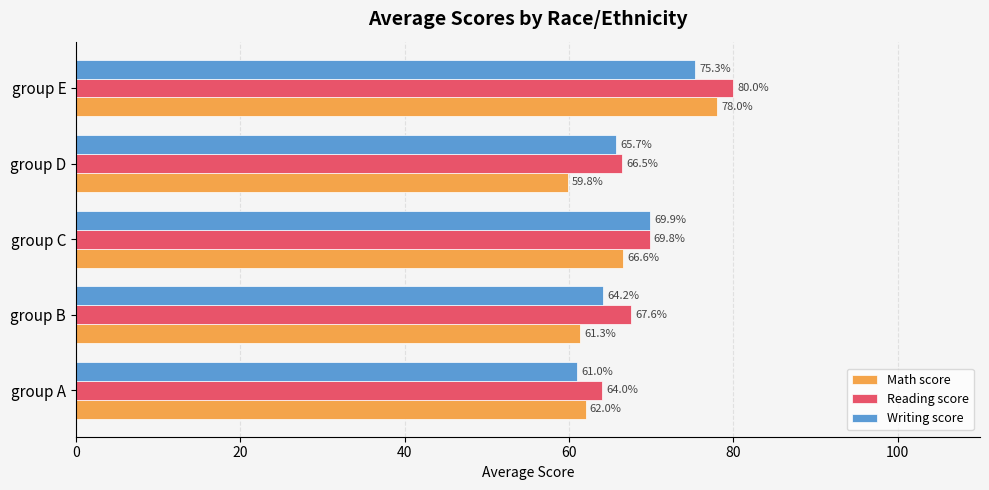

Where is Reading score nearest to the value 72?

group C